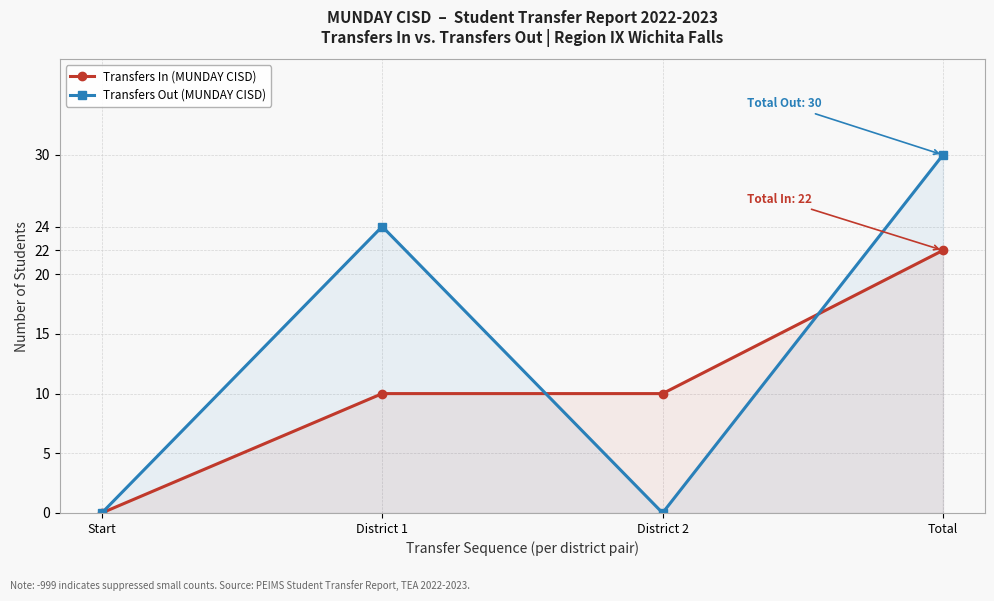

Where is the first local maximum for Transfers Out (MUNDAY CISD)?

District 1